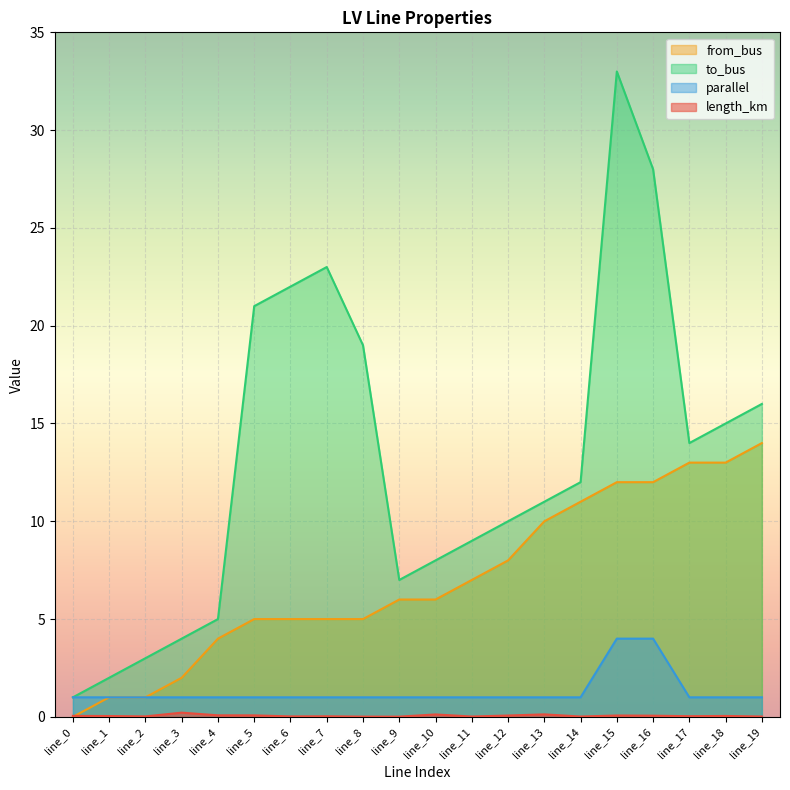

Which series has the widest spread of values?

to_bus